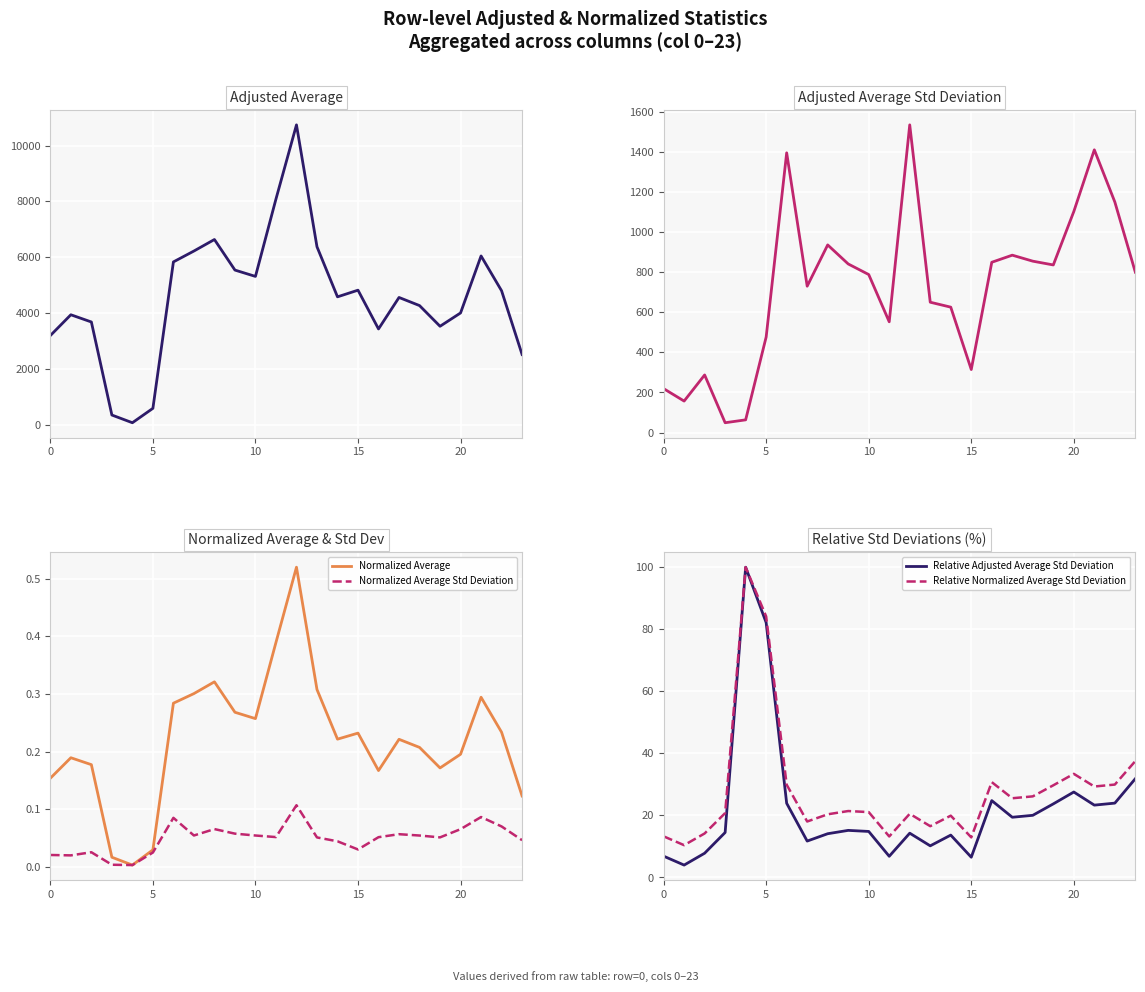

At 15, list the series in order from smallest to largest.

Normalized Average Std Deviation, Normalized Average, Relative Adjusted Average Std Deviation, Relative Normalized Average Std Deviation, Adjusted Average Std Deviation, Adjusted Average